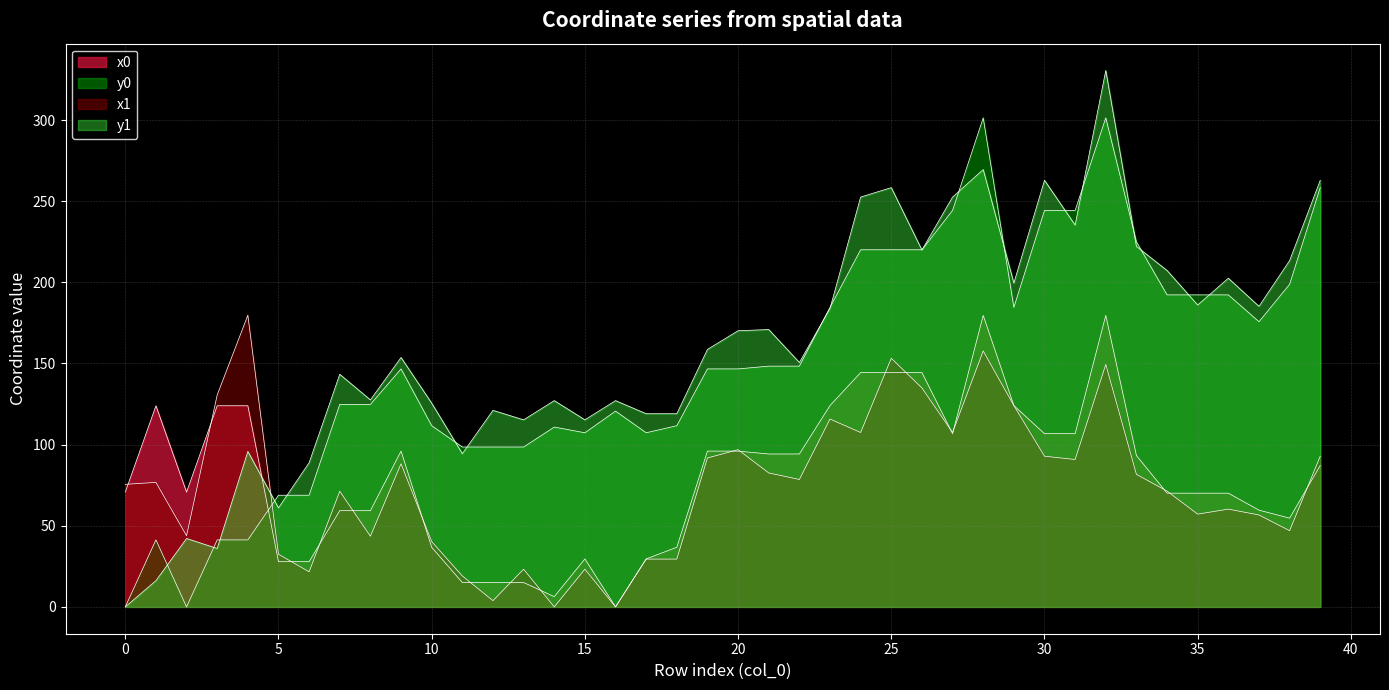

Which category has the highest value across all series?

32